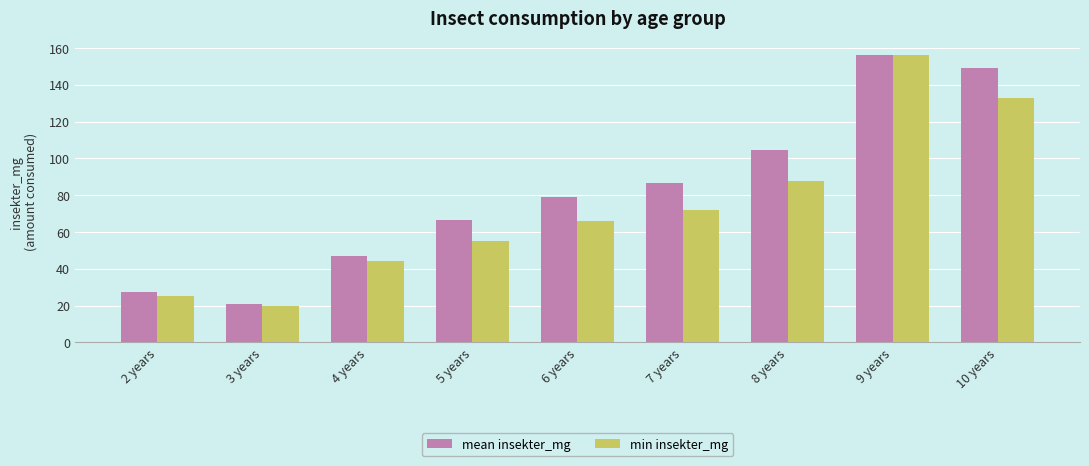

At 6 years, list the series in order from largest to smallest.

mean insekter_mg, min insekter_mg